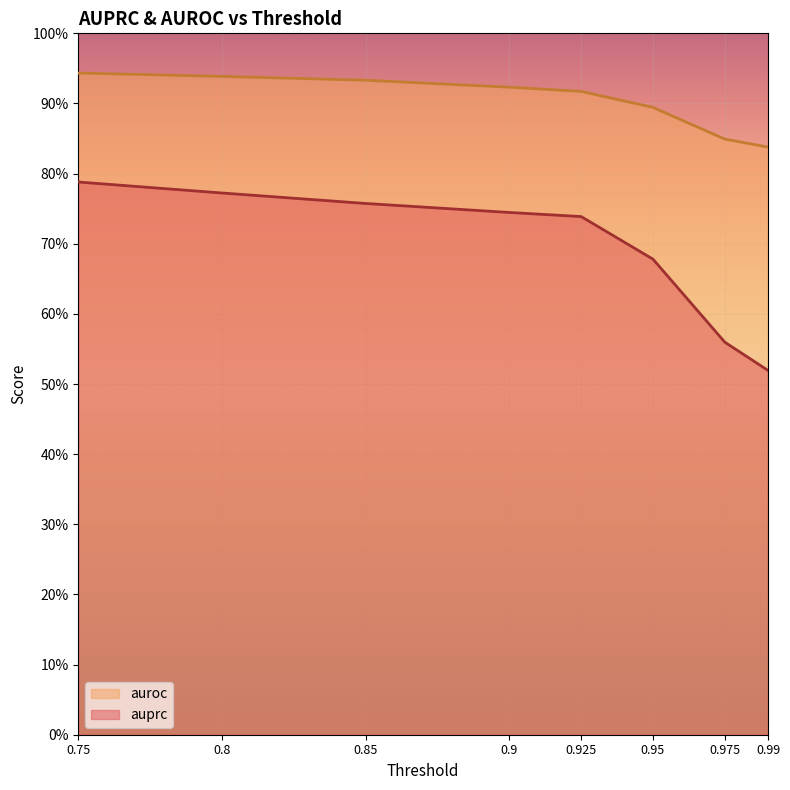

Between 0.95 and 0.9, which is larger?

0.9